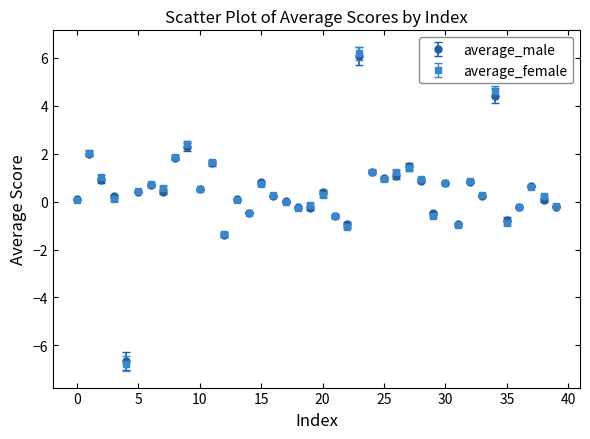

What is the minimum value shown in the chart?

-6.8